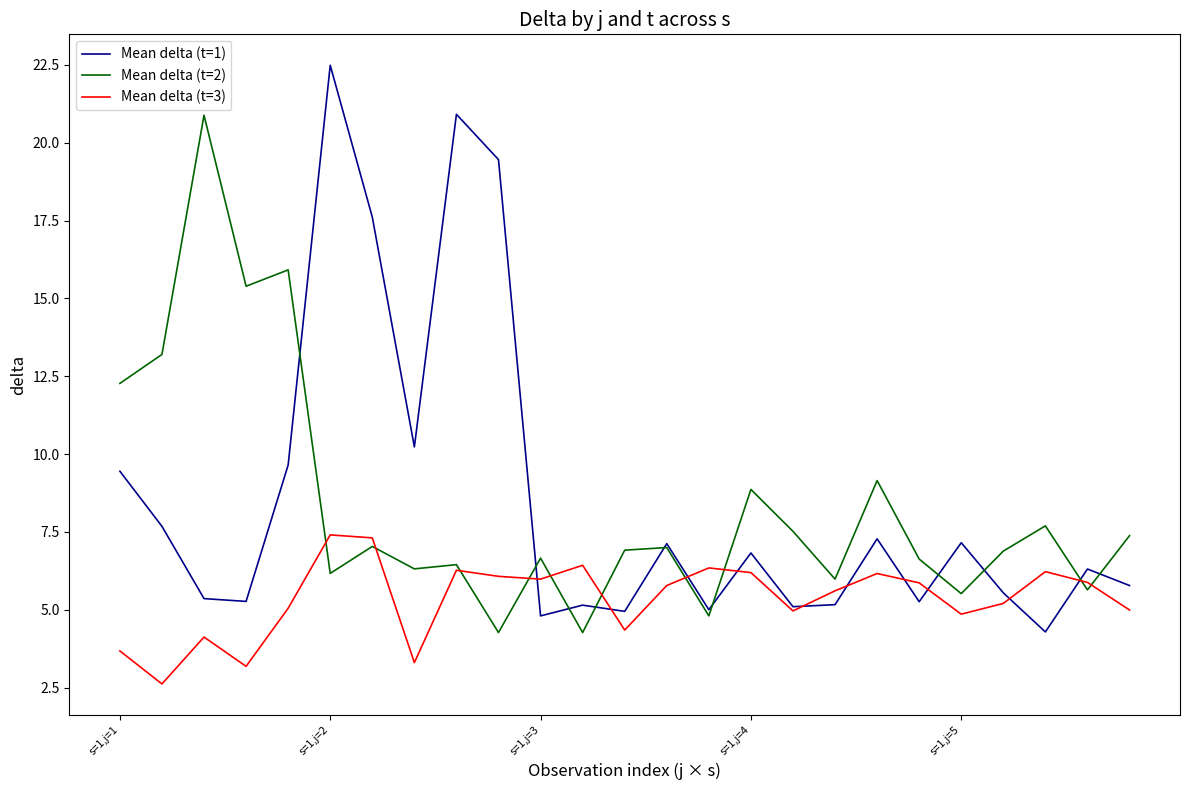

Which series has the largest total across all categories?

Mean delta (t=1)